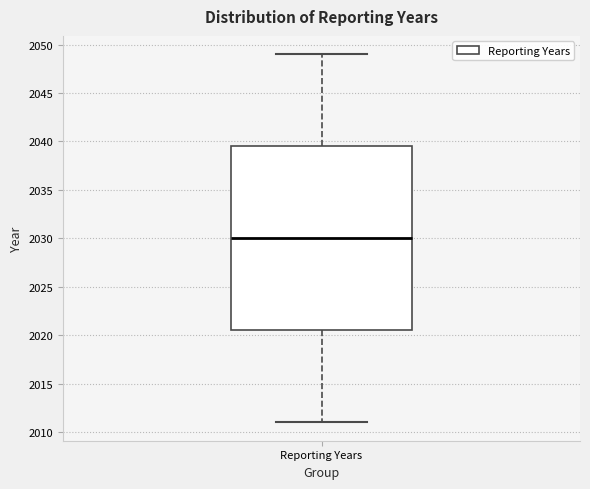

Read this box plot against the y-axis: the position of the median line, the range covered by the box, and the ends of both whiskers. The values are not printed on the chart, so give them approximately, as read against the axis.

median 2030.0, box 2020.5 to 2039.5, whiskers 2011.0 to 2049.0